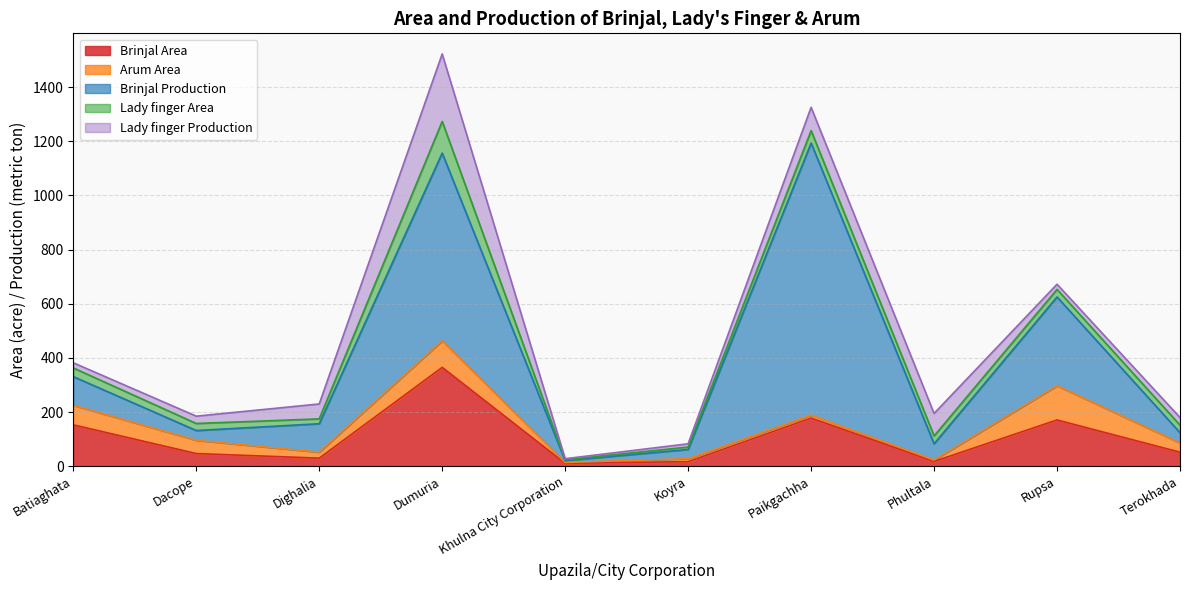

True or false: Lady finger Production has a value of 118 at Phultala.

False